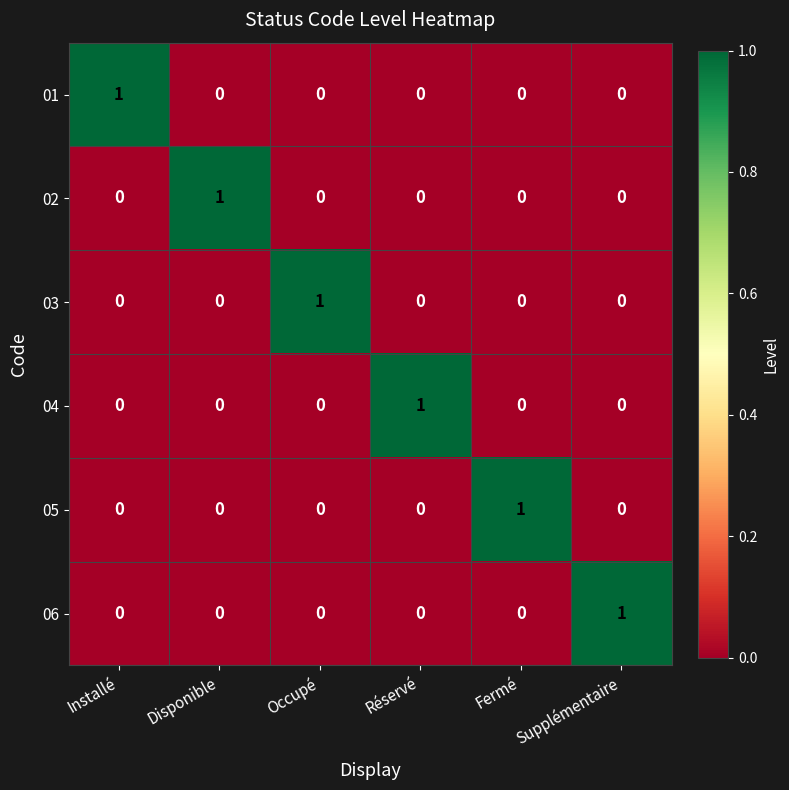

Count the 03 values in the range 0 to 1.

6